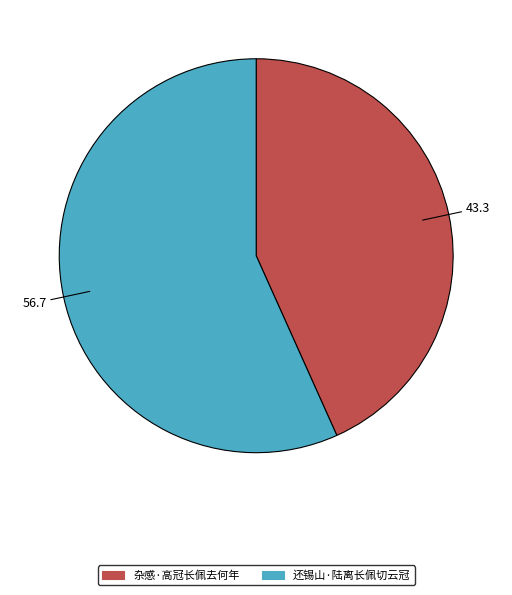

Which category has the smallest portion of the pie?

杂感·高冠长佩去何年